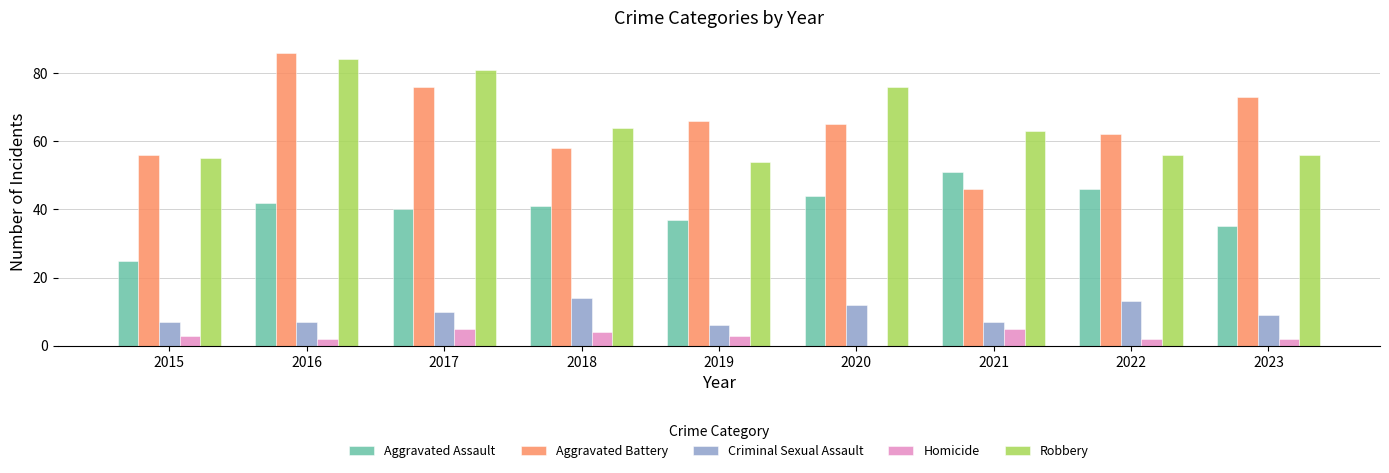

What is the spread (max minus min) of values at 2017?

76